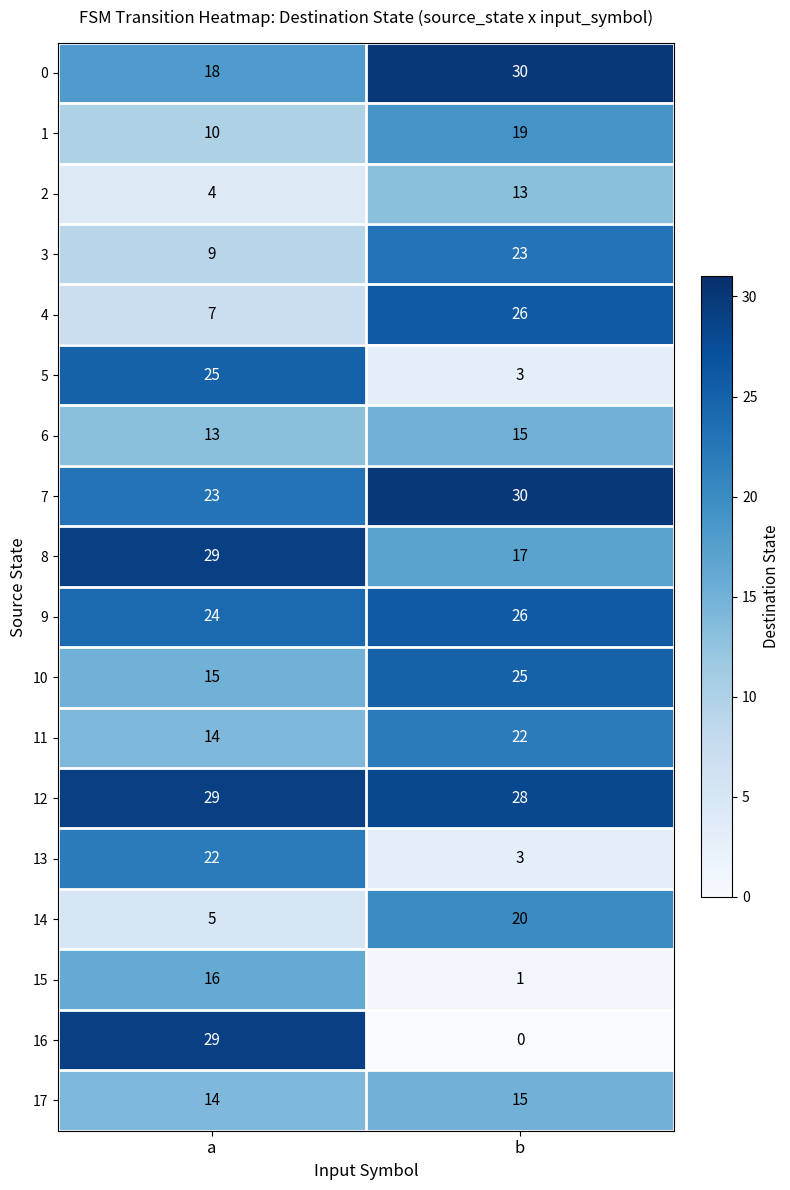

What is the difference between the 0 values at b and a?

12